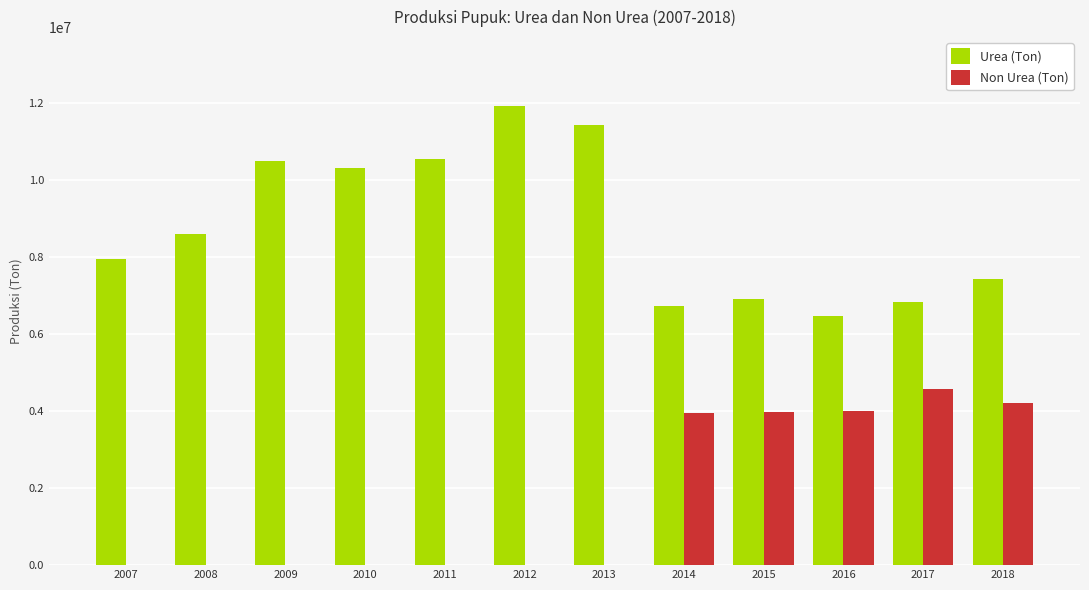

What is the maximum value shown in the chart?

11926412